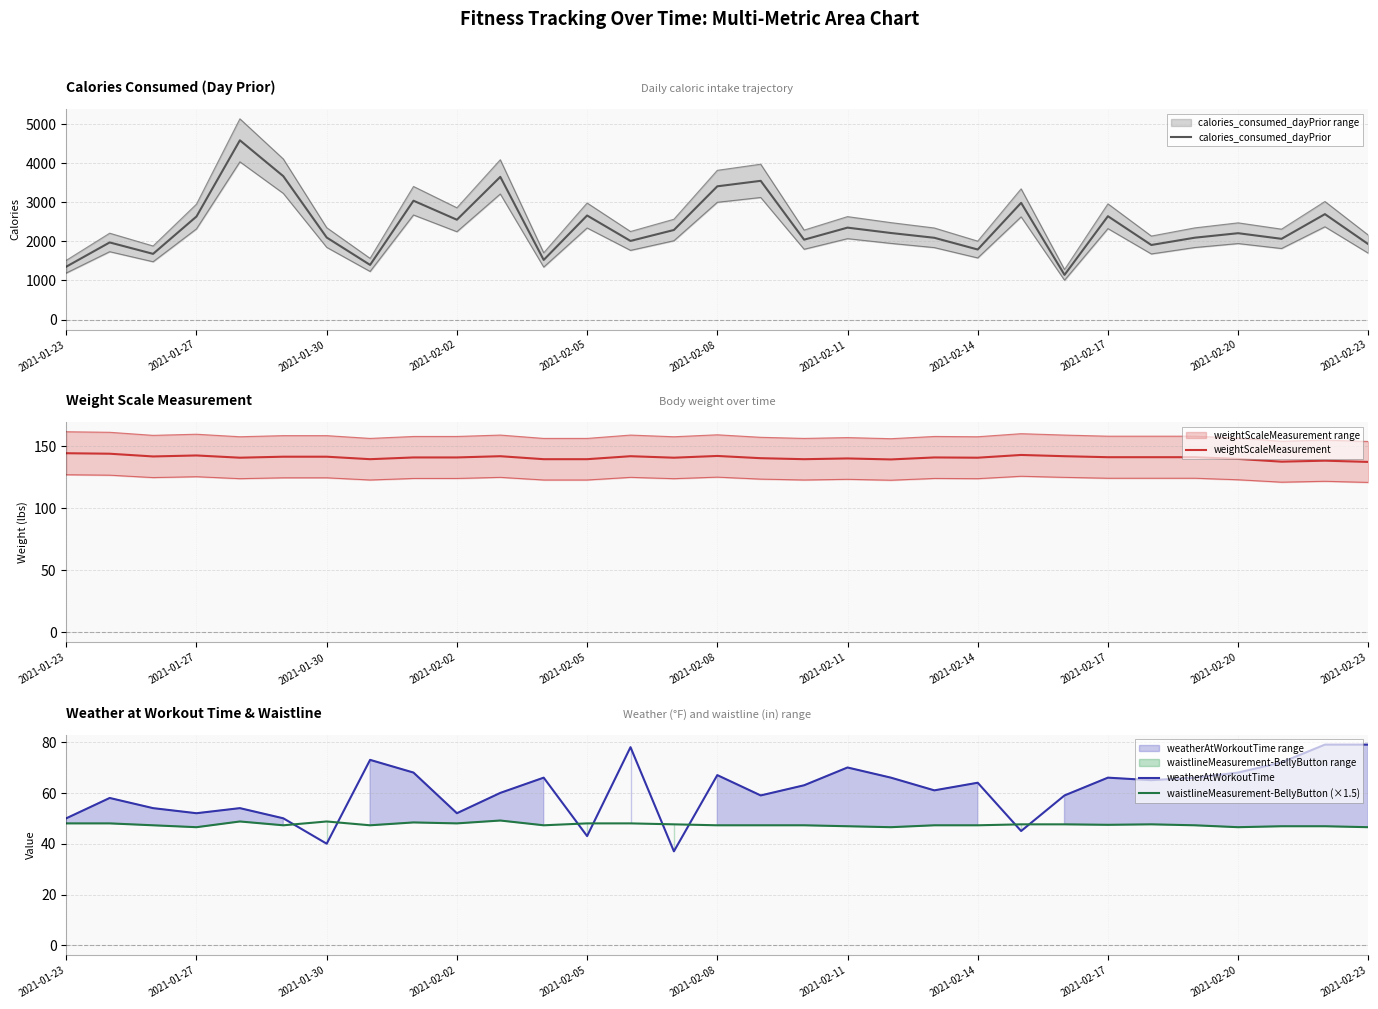

The weatherAtWorkoutTime series shows 15.5 at 2021-02-08. True or false?

False